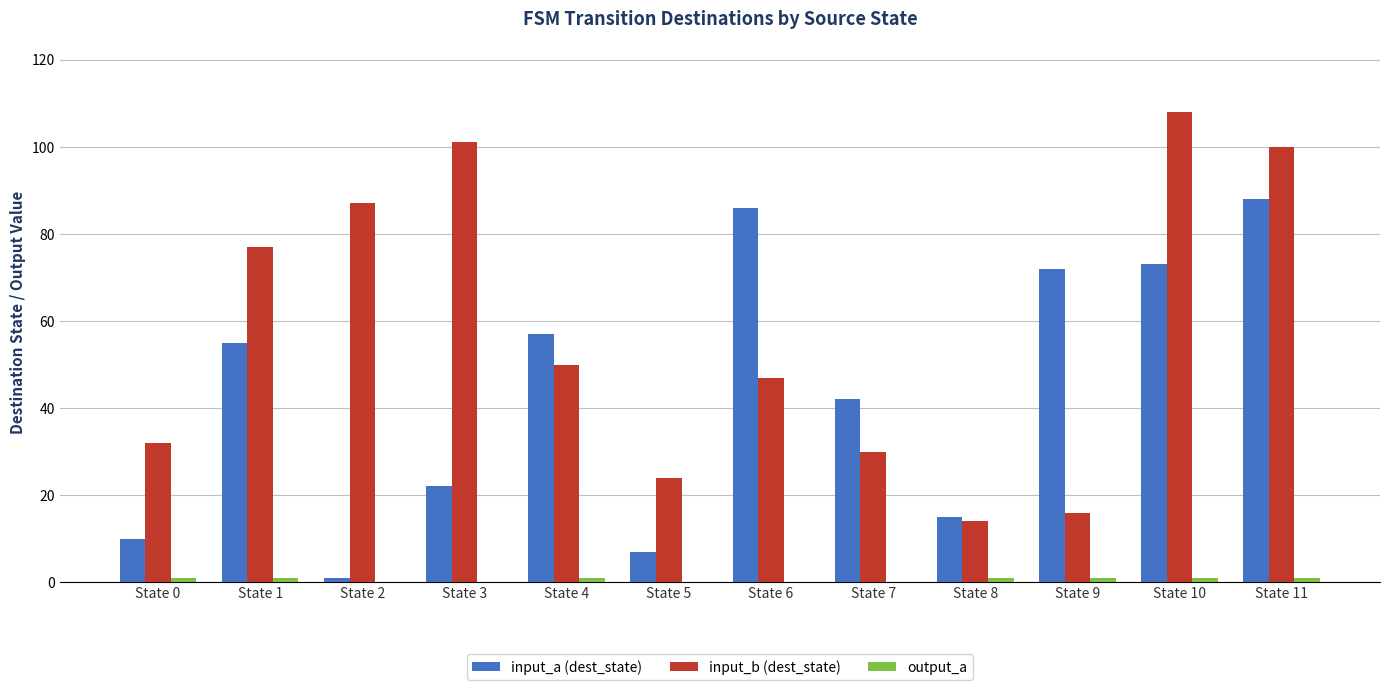

Where is input_b (dest_state) nearest to the value 61?

State 4